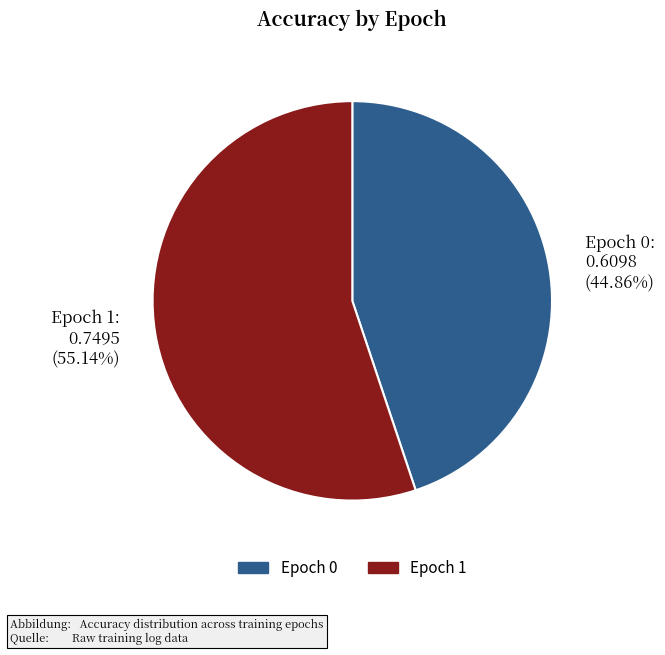

How many slices are in this pie chart?

2